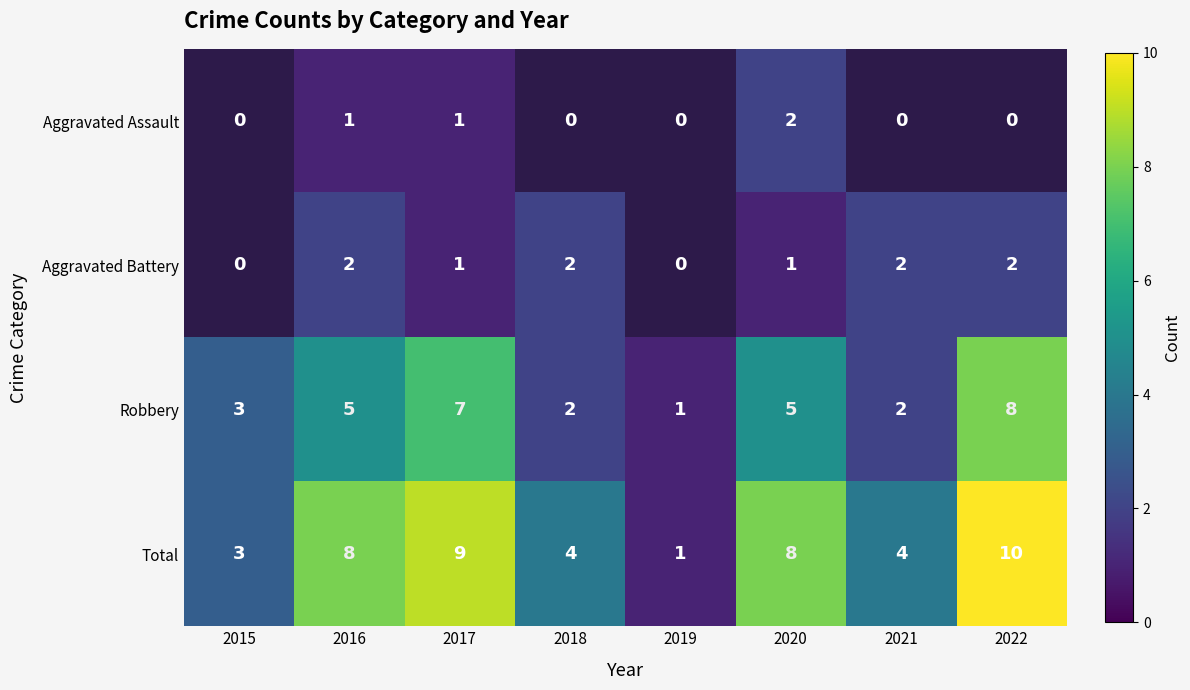

True or false: Robbery has a value of 12 at 2022.

False